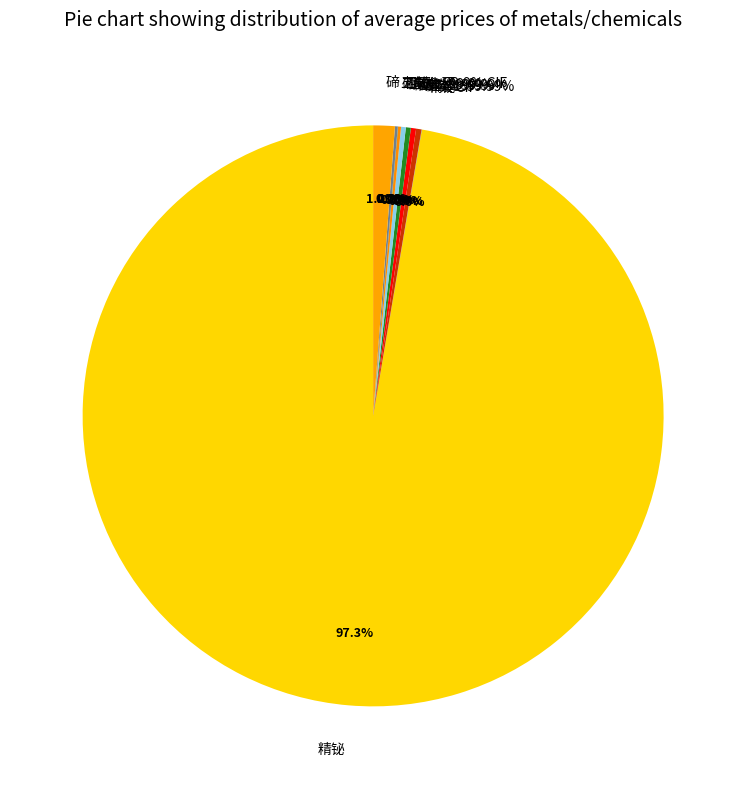

Rank the categories by value from lowest to highest.

精铋CIF, 硒粉≥99.9% CIF, 二氧化硒, 粗硒, 硒粉≥99.9%, 硒锭≥99.9%, 硒粉≥99.99%, 硒锭≥99.99%, 碲, 精铋